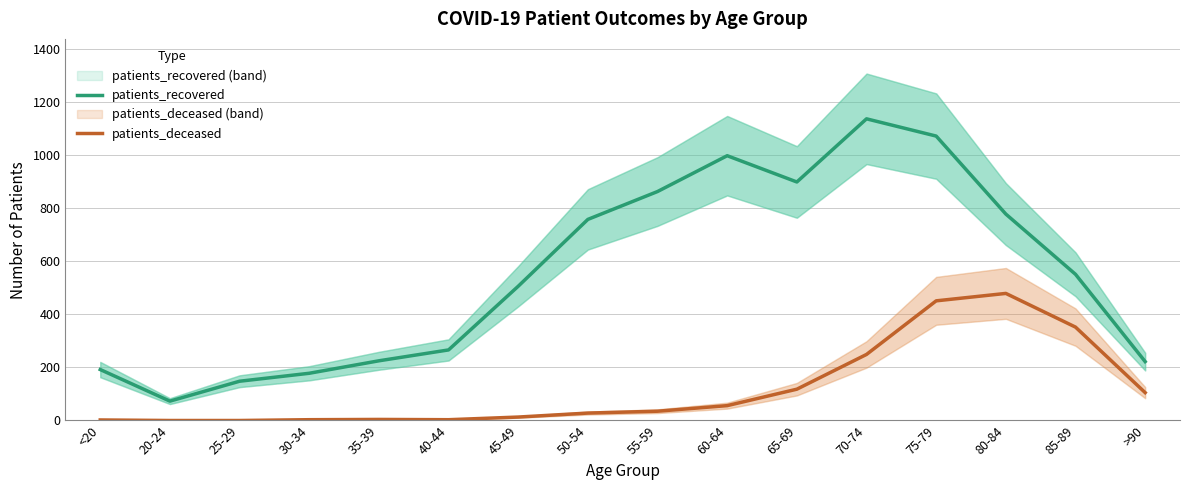

Which category has the lowest value in the patients_deceased series?

20-24